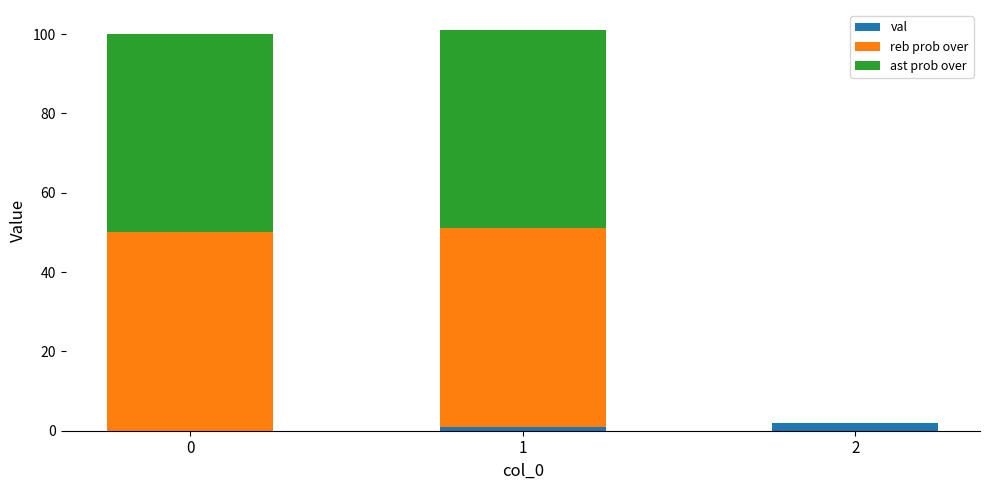

What are all the series names shown in the legend?

val, reb prob over, ast prob over